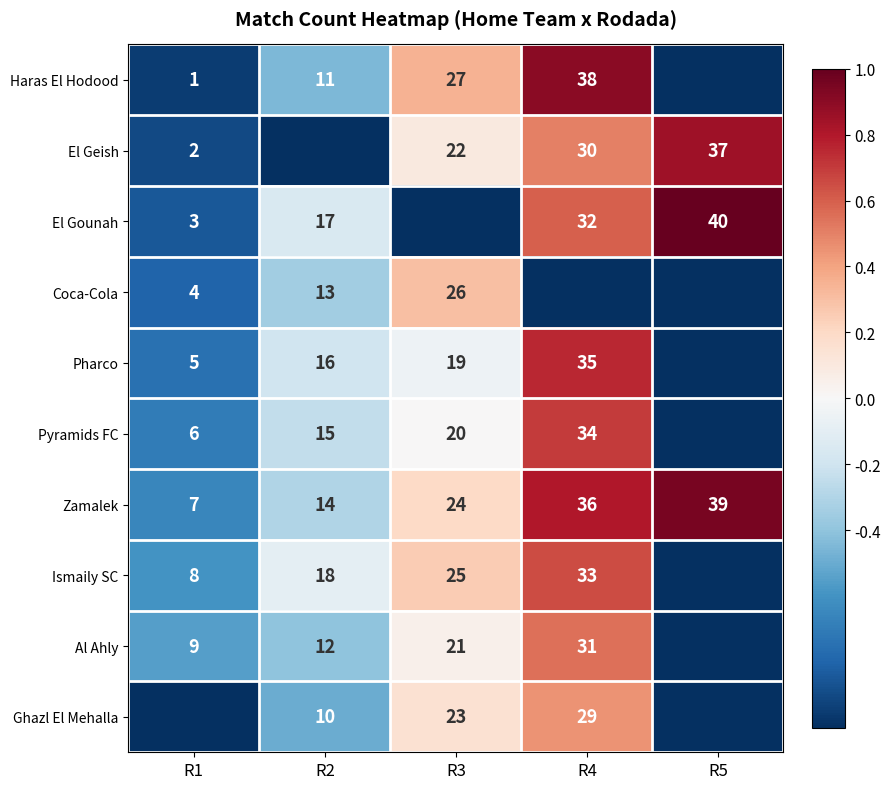

The value of Pharco at R3 is 29. True or false?

False